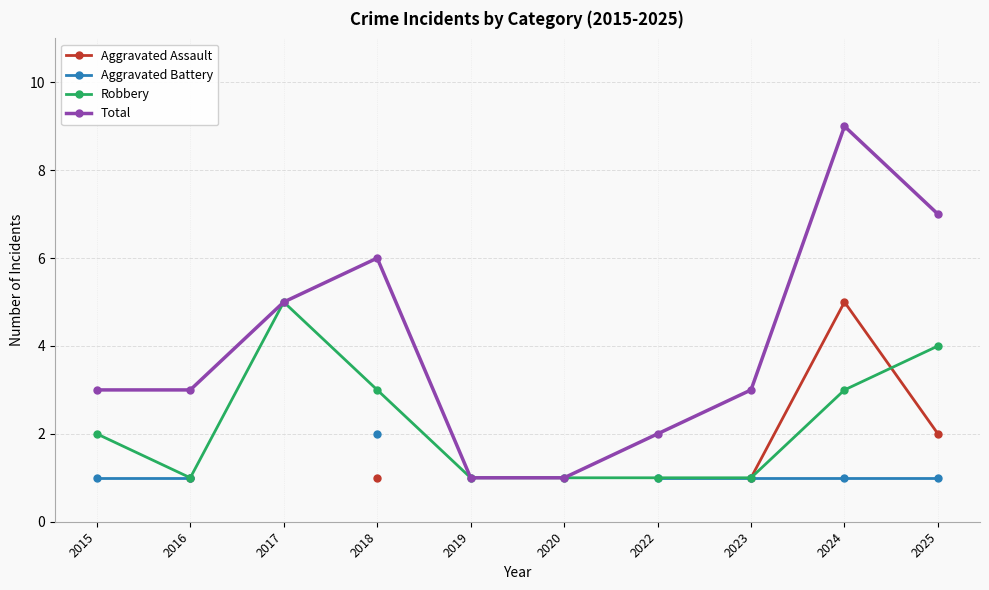

True or false: Robbery and Total intersect in this chart.

False